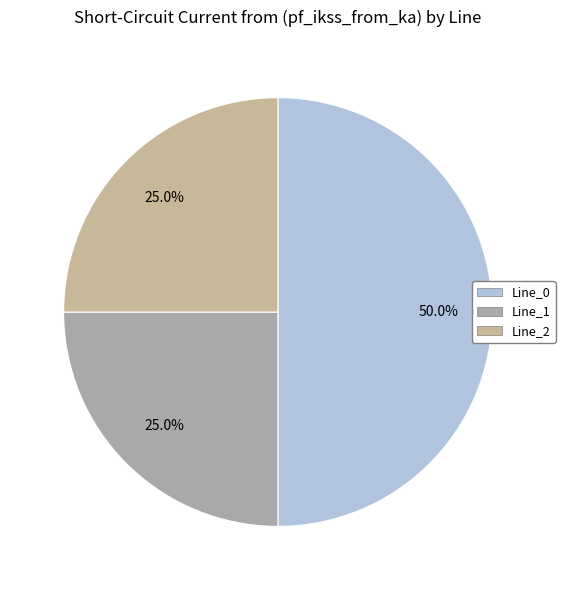

How many slices are in this pie chart?

3